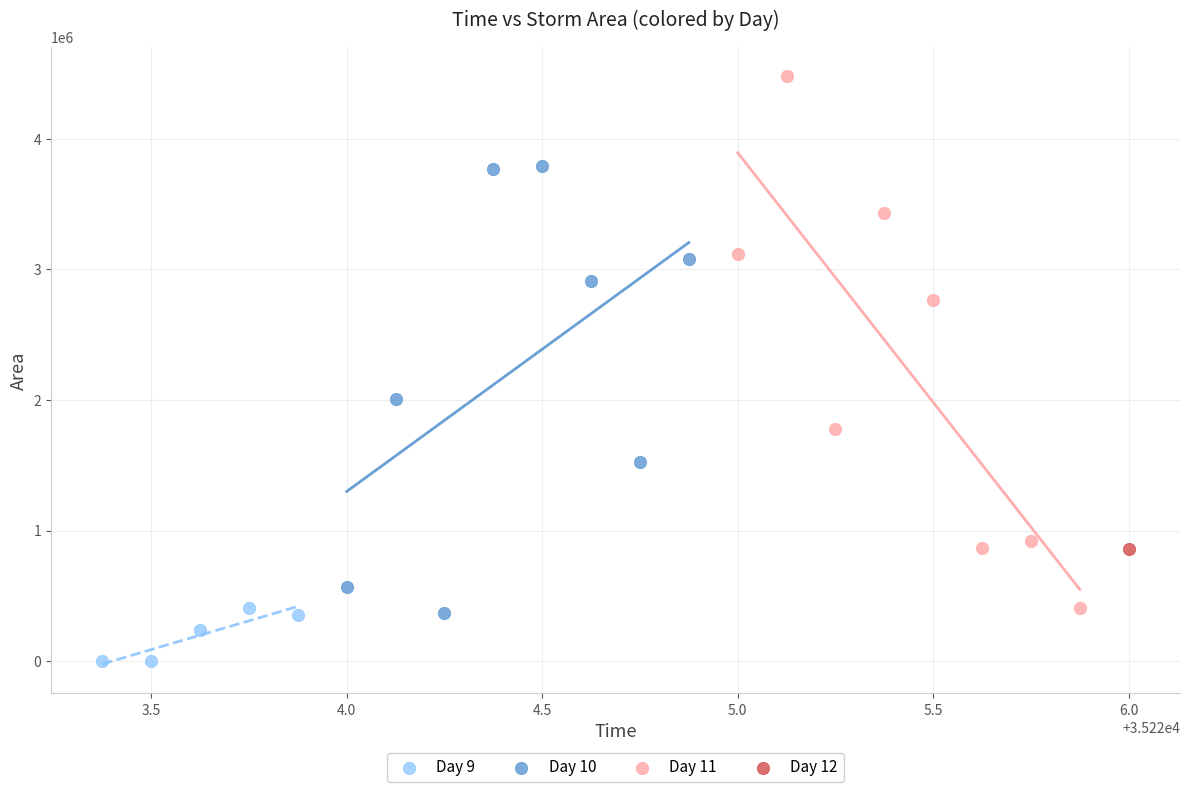

Which series reaches the maximum Y coordinate?

Day 11